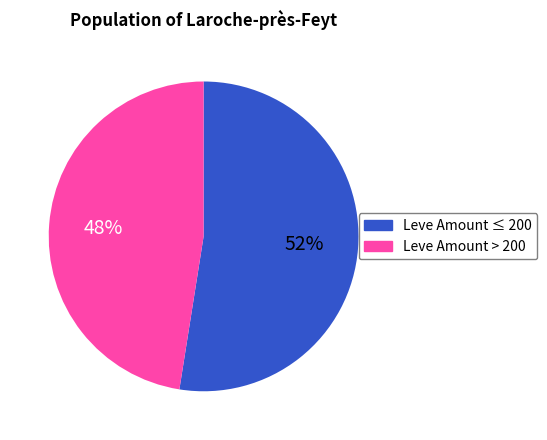

To the nearest percent, what portion does Leve Amount ≤ 200 represent?

52%